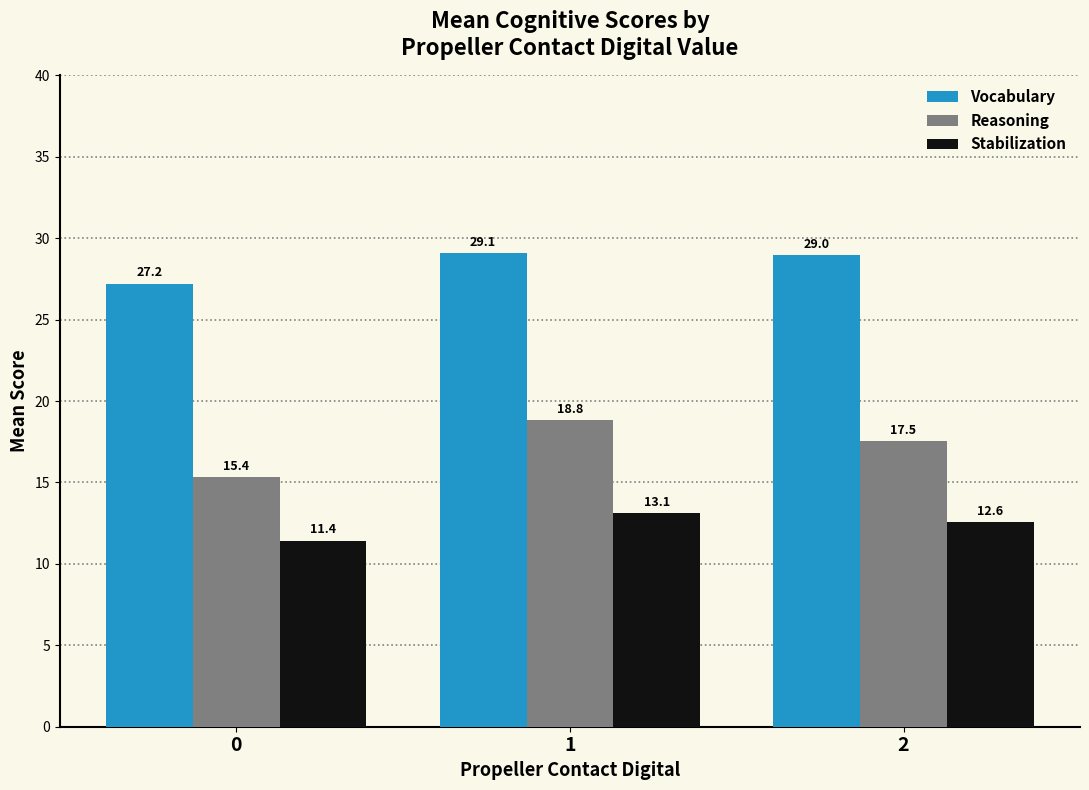

What are all the series names shown in the legend?

Vocabulary, Reasoning, Stabilization